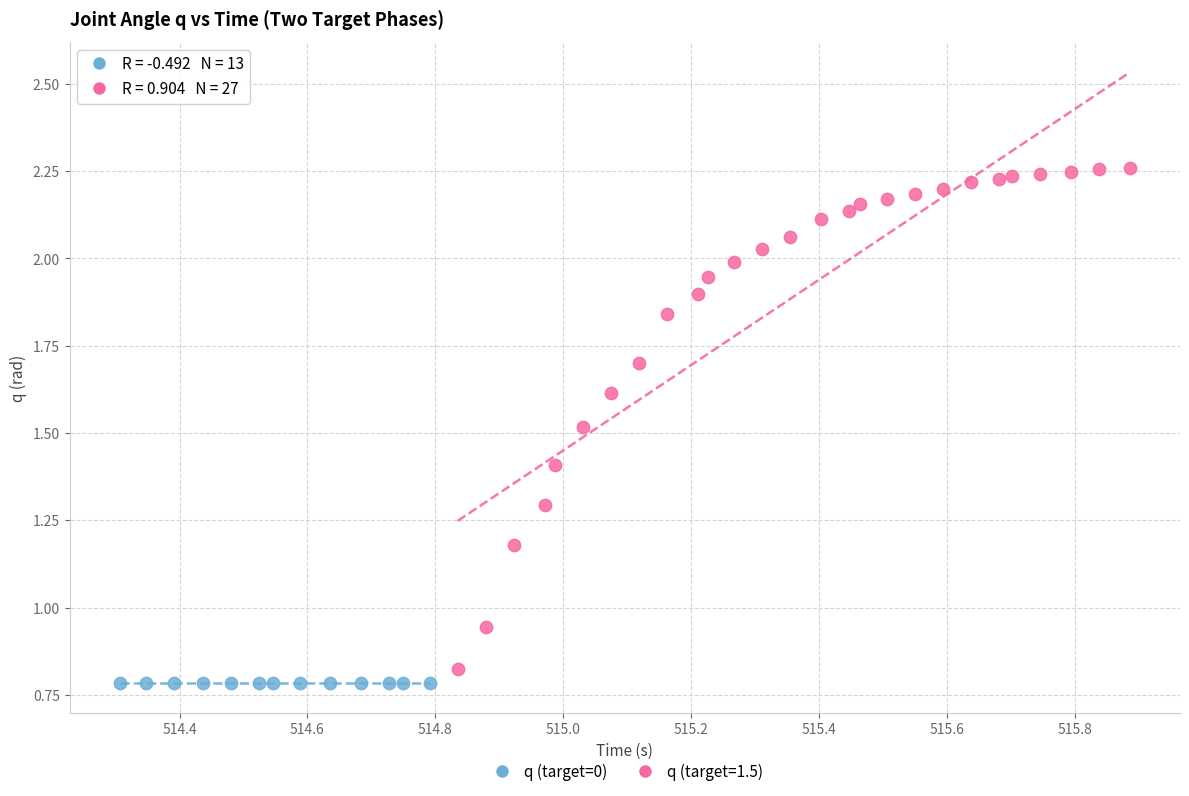

Which series has the largest Y range (max minus min)?

q (target=1.5)